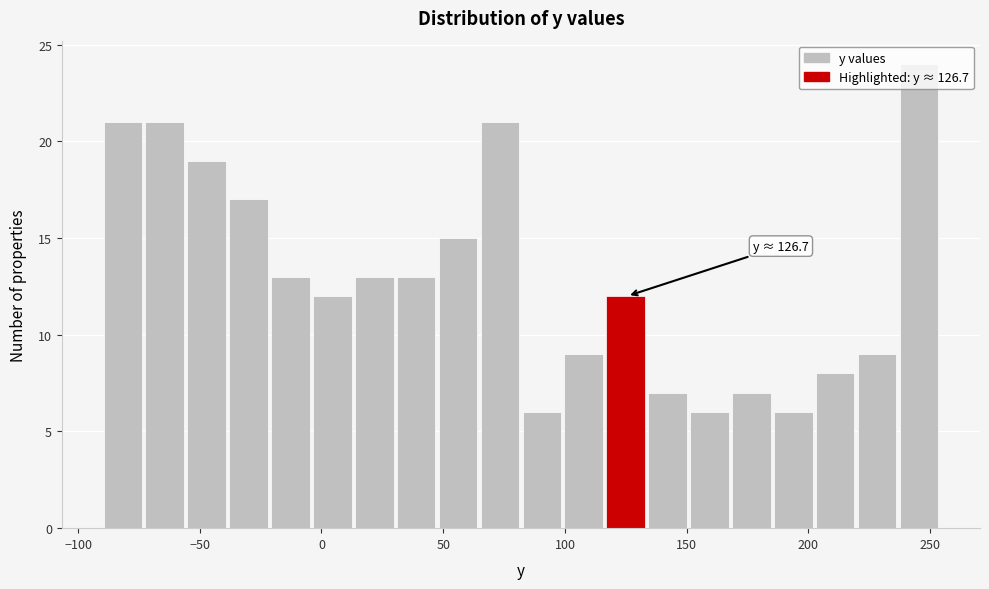

Read against the x-axis, roughly where is the centre of the tallest bar?

245